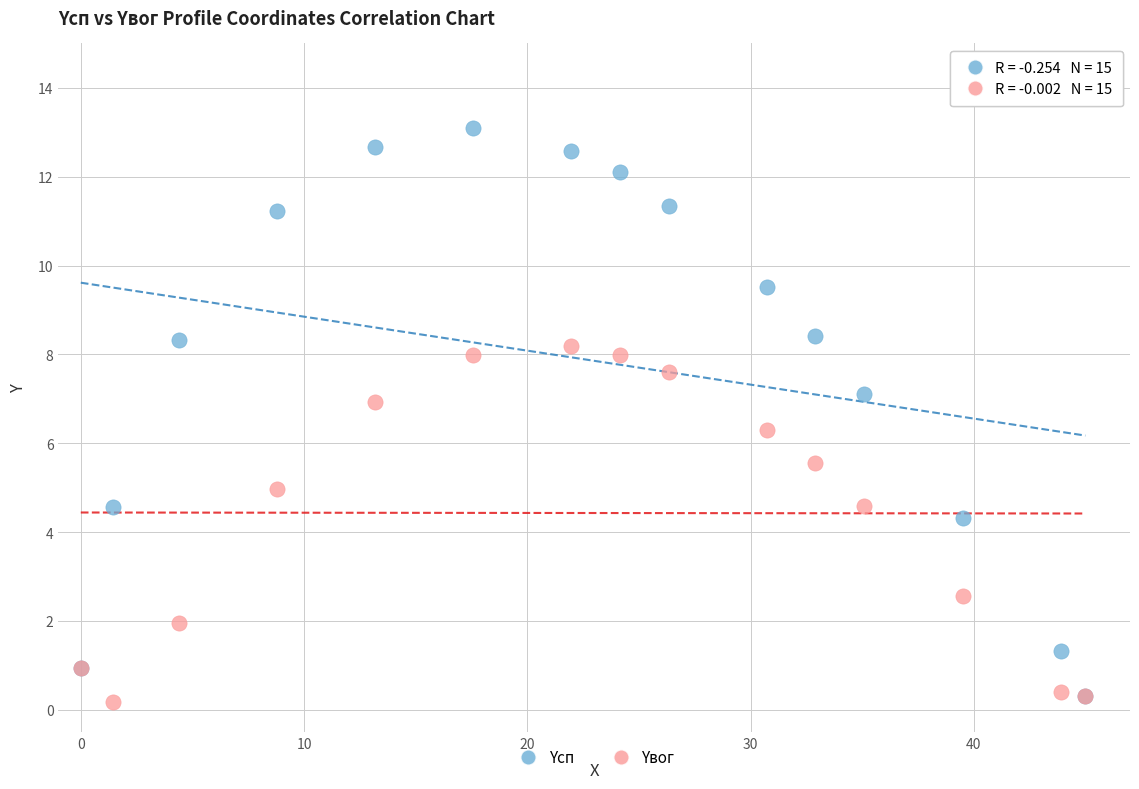

In the Yвог series, what Y value is closest to 4?

4.6